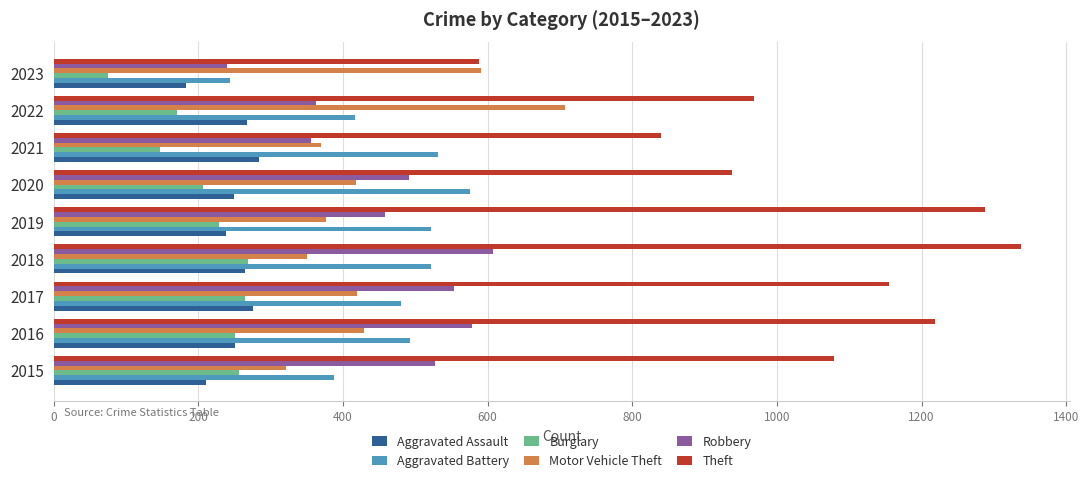

Which category has the highest value across all series?

2018